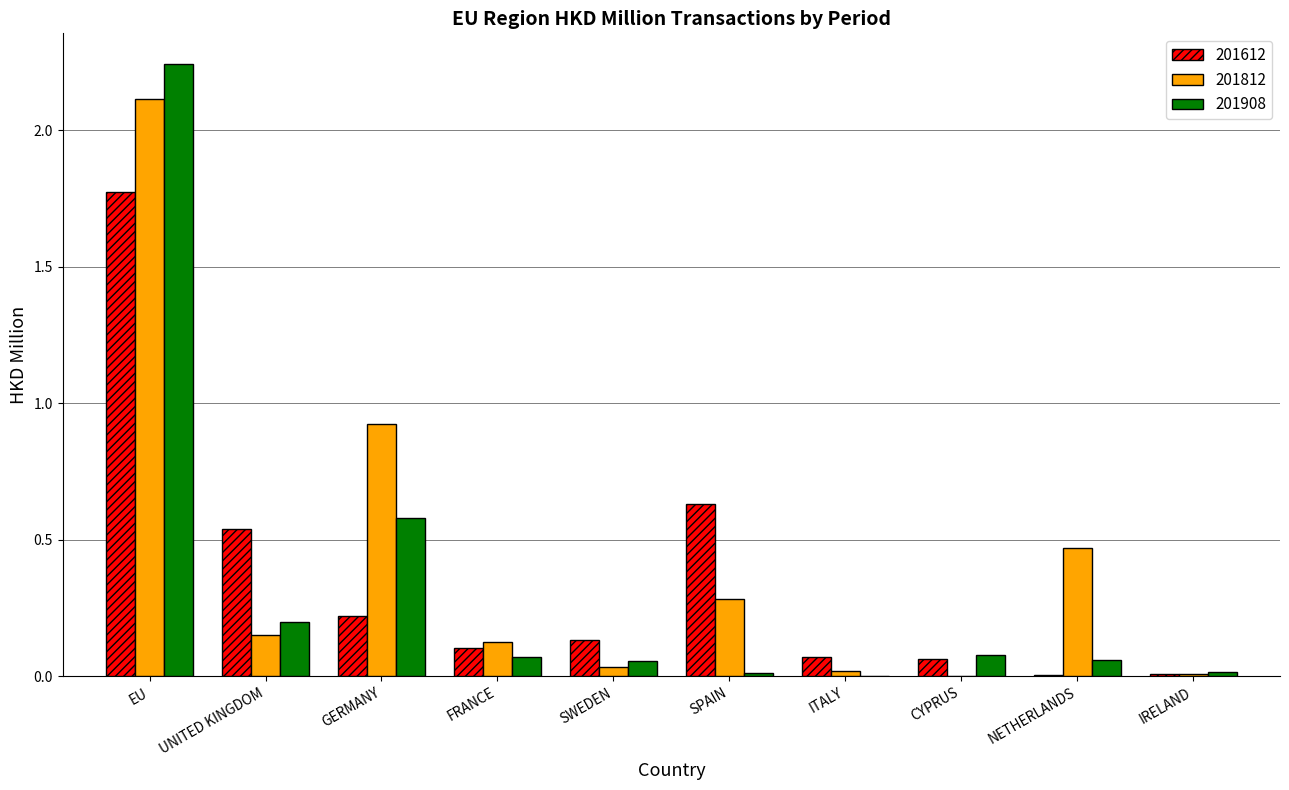

Count the number of data series in this chart.

3